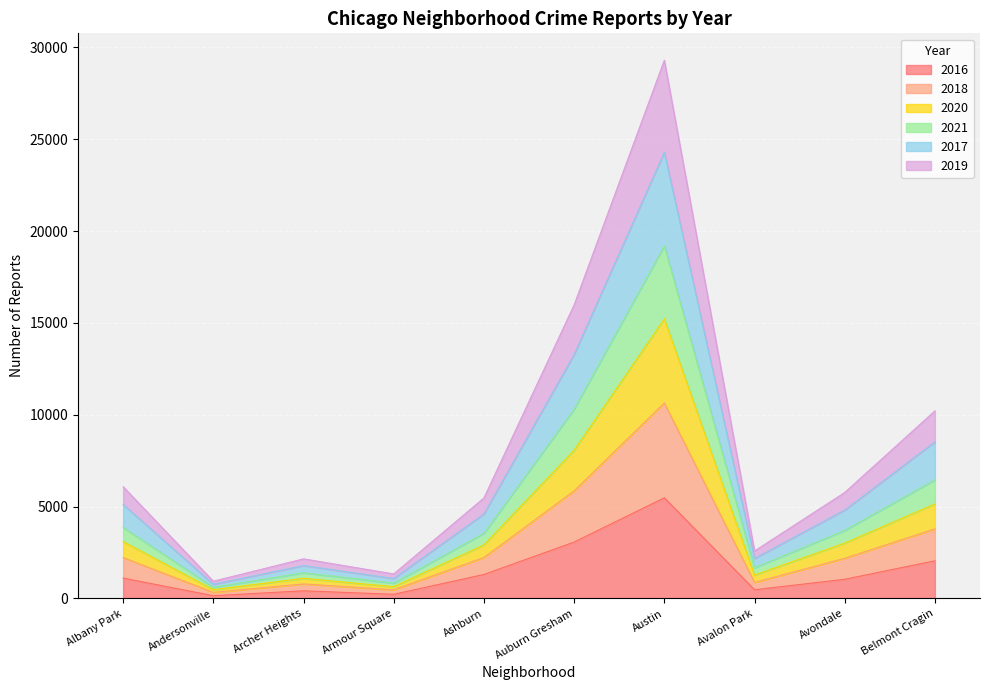

True or false: 2016 has a value of 5481 at Austin.

True